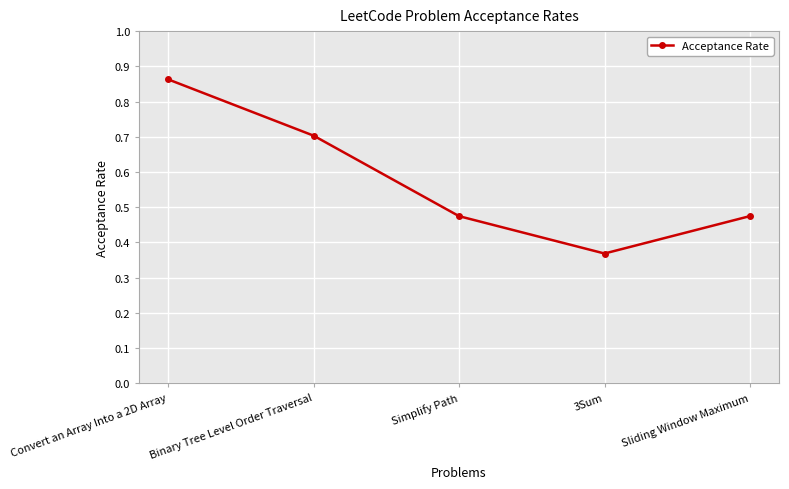

Count the values in the range 0 to 1.

5